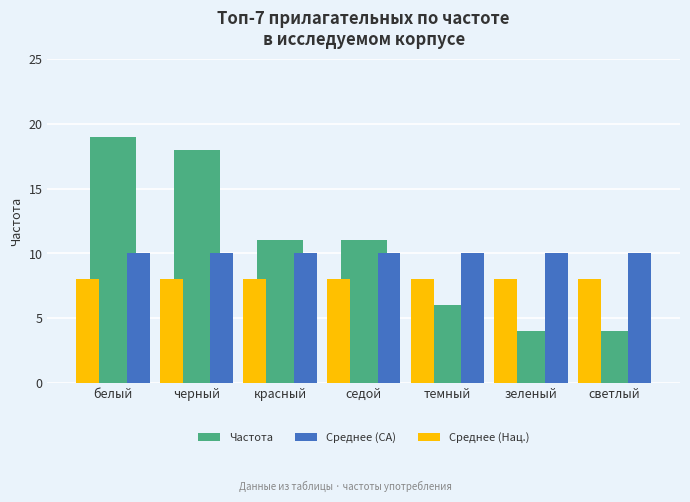

What is the approximate value of Среднее (CA) at черный?

10